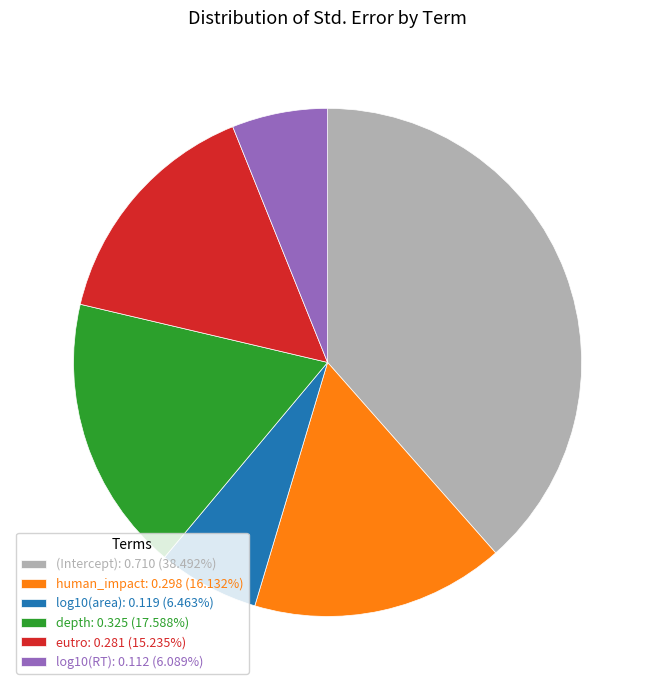

Is there a majority slice in this chart?

No